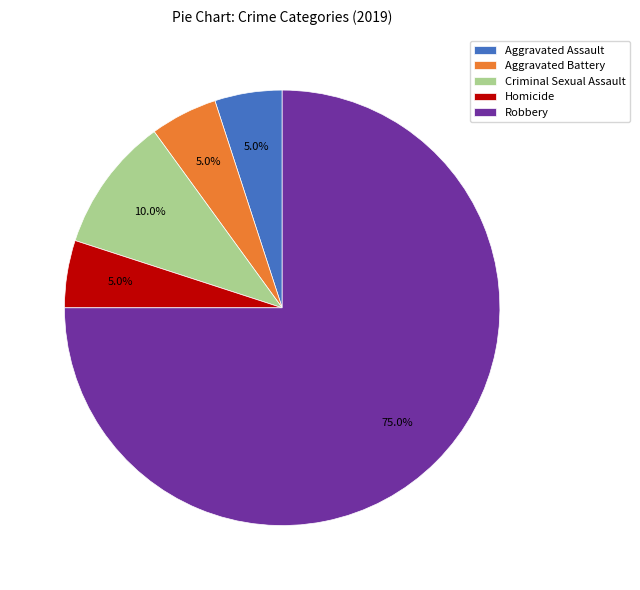

What is the majority slice?

Robbery